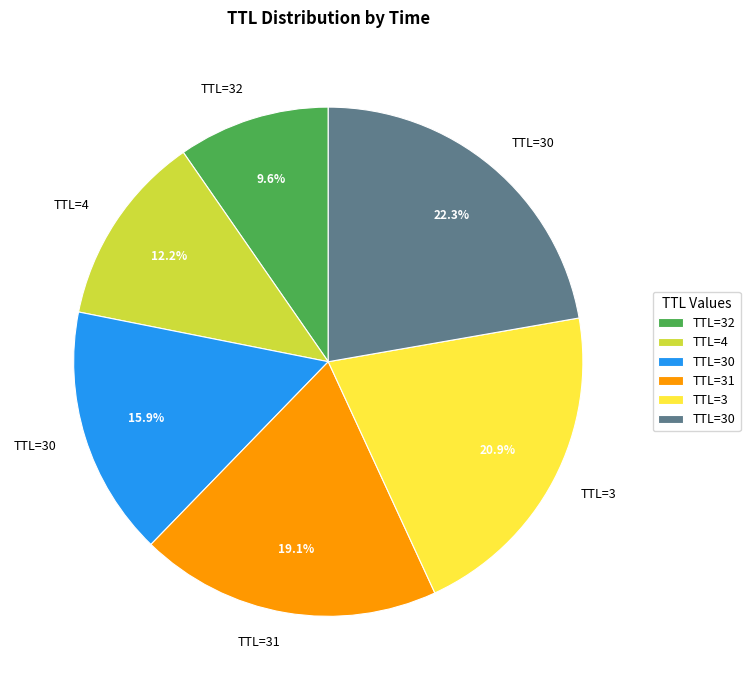

Is there any slice that represents more than half of the pie?

No